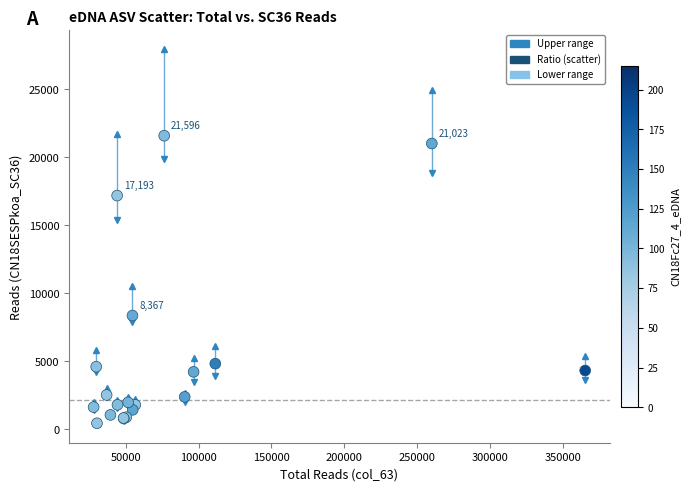

What Y value in the scatter plot is closest to 11021?

8367